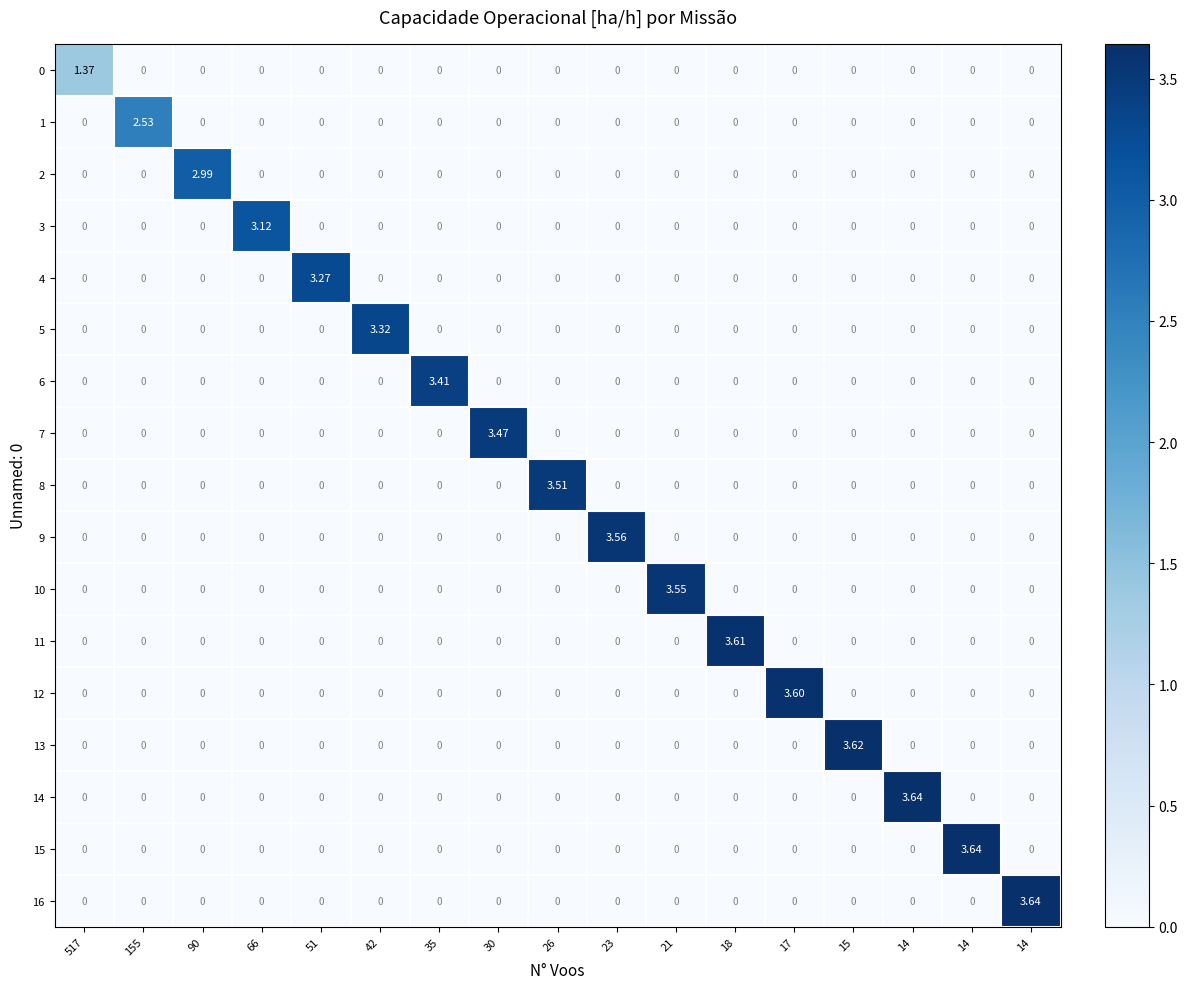

How many distinct data groups are displayed?

17